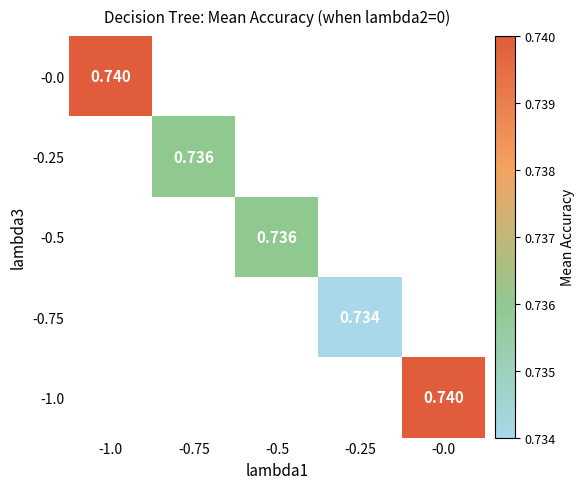

Rank the categories by -0.0 value from highest to lowest.

-1.0, -0.75, -0.5, -0.25, -0.0